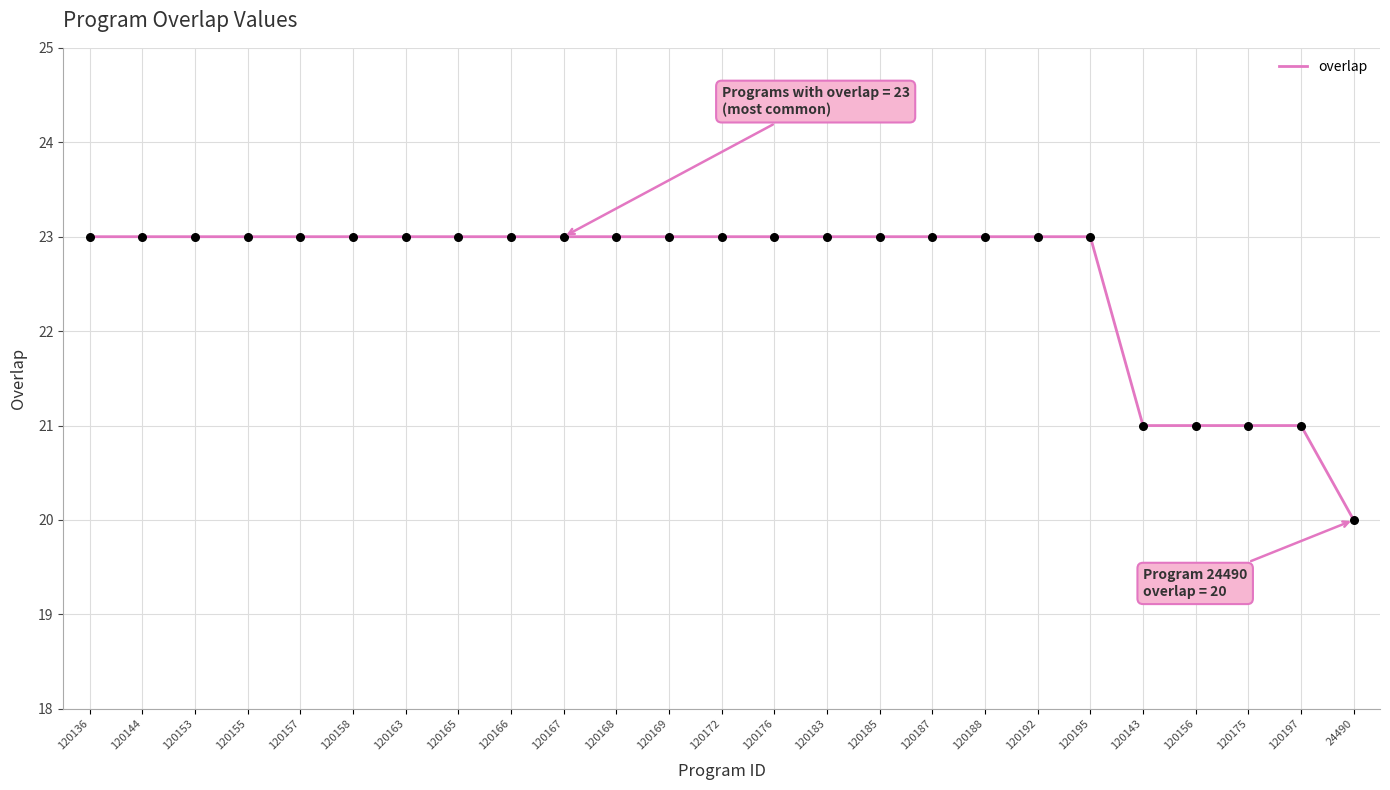

Which has a higher value, 120183 or 120143?

120183